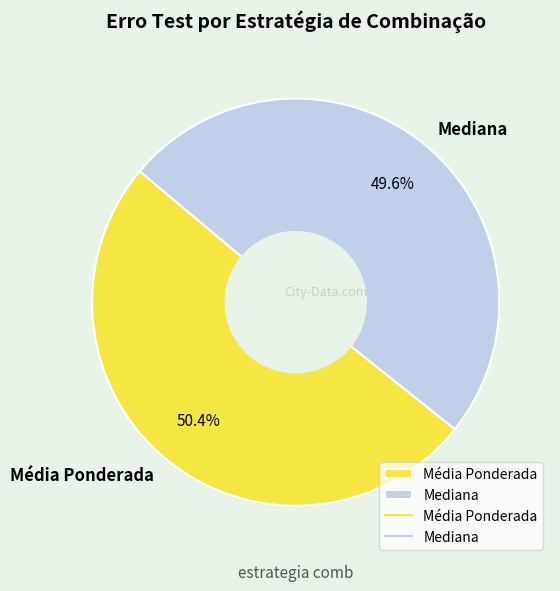

Is there a majority slice in this chart?

Yes